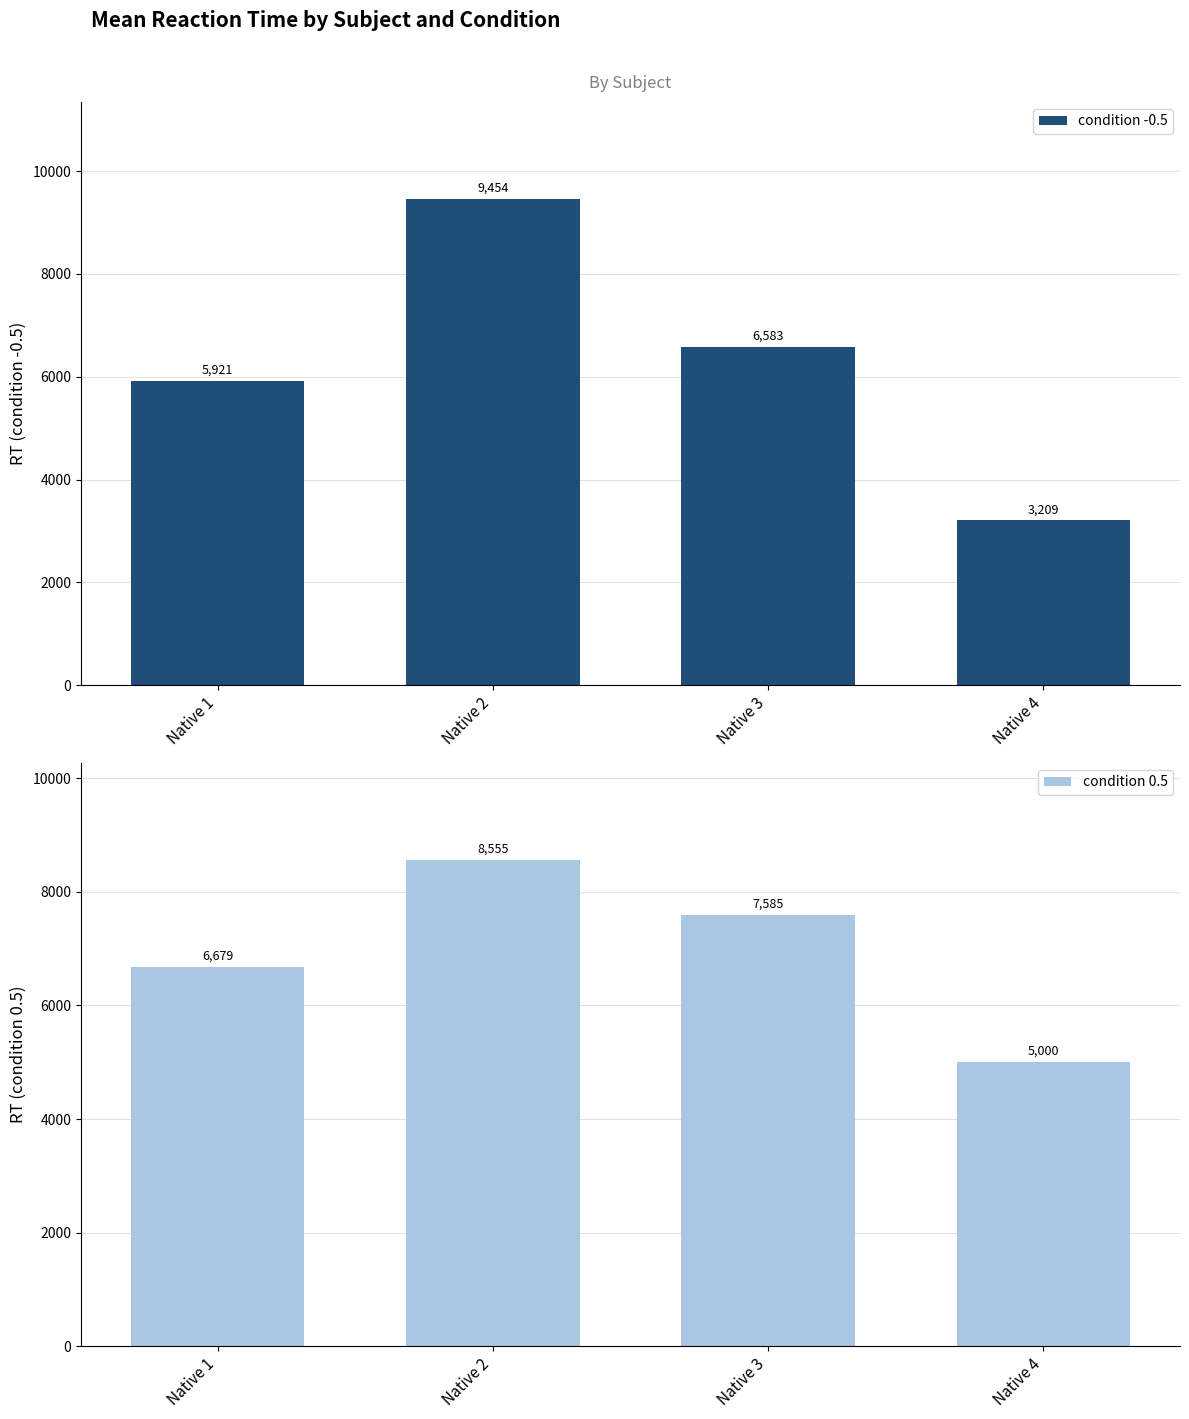

What is the value of the condition -0.5 bar at the 1st from the left?

5921